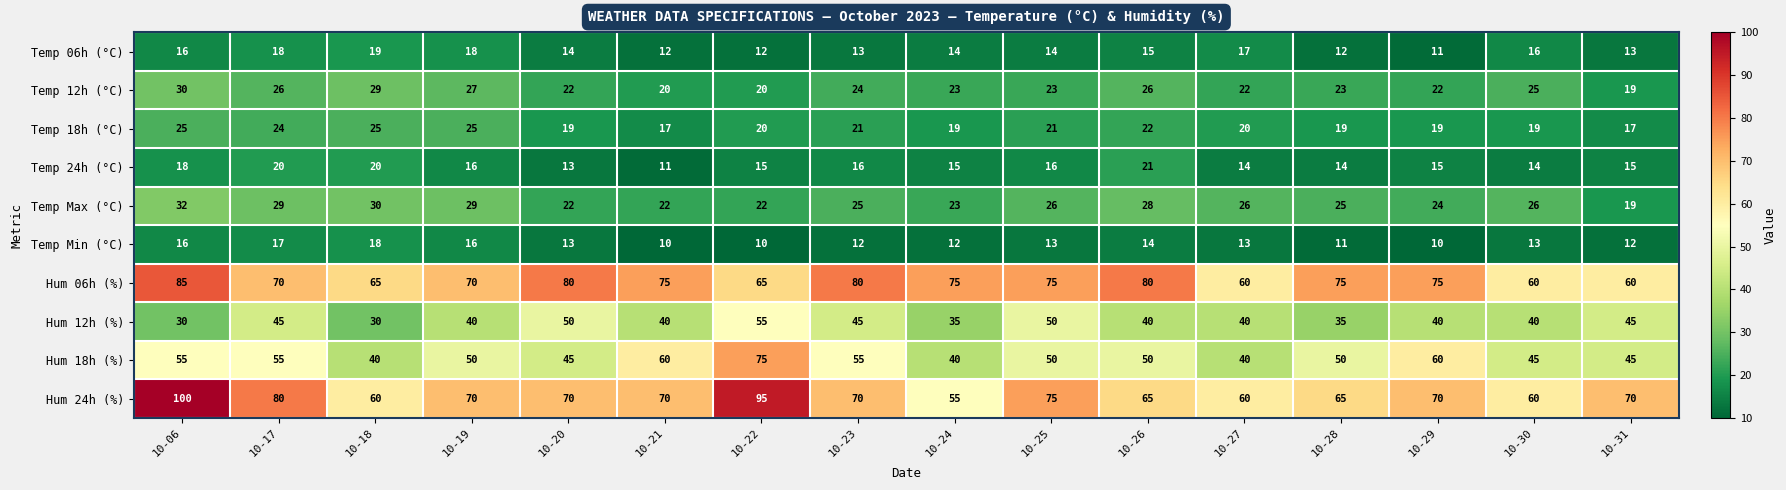

How many distinct data groups are displayed?

10